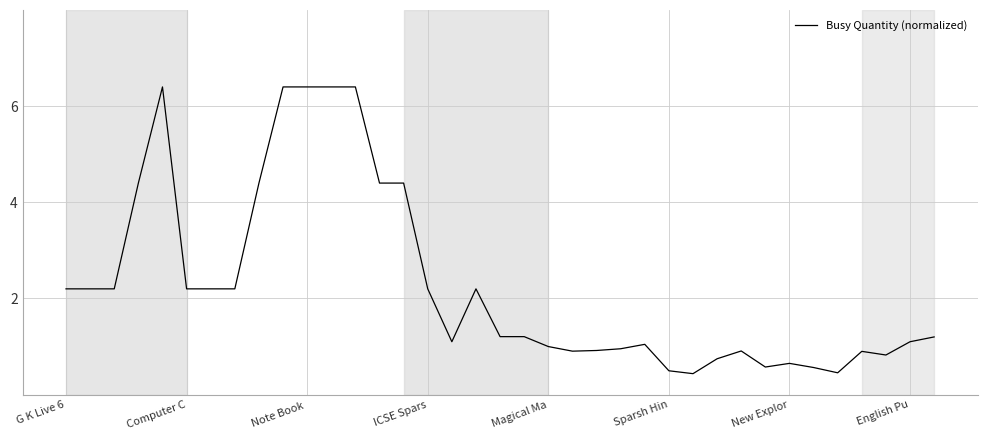

What is the difference between the maximum and minimum values?

6.0